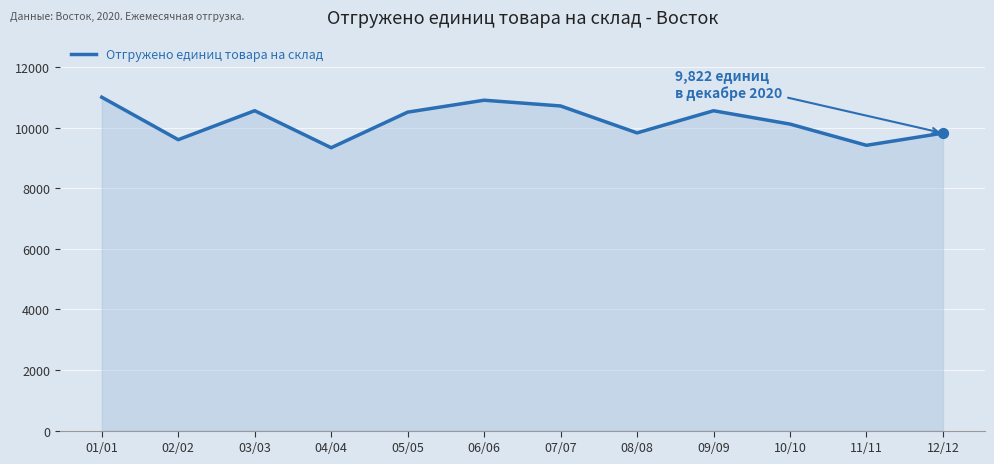

Between 12/12 and 04/04, which is larger?

12/12